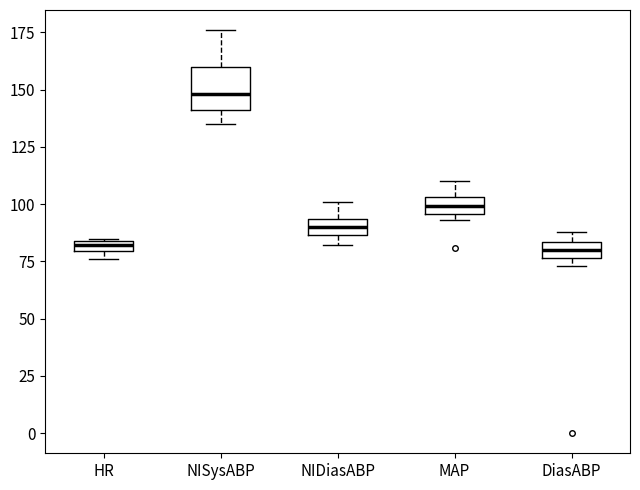

Where is the lower edge of the box for NIDiasABP on the y-axis? The values are not printed on the chart, so give them approximately, as read against the axis.

85